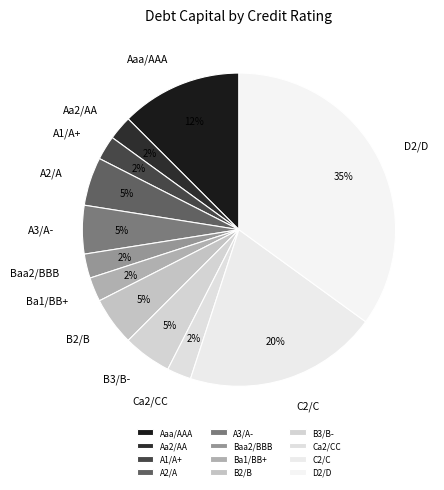

Is the sum of Aa2/AA and D2/D greater than half?

No